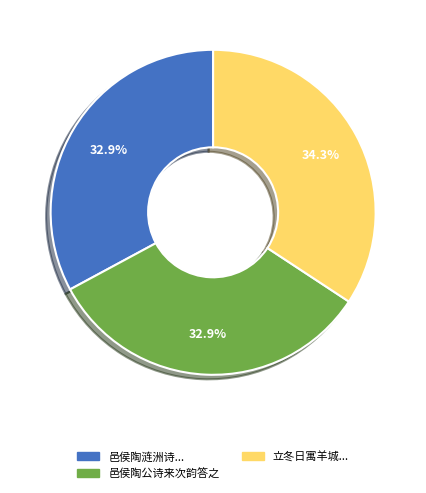

What is the ratio of the value at 邑侯陶涟洲诗... to the value at 邑侯陶公诗来次韵答之?

1.0